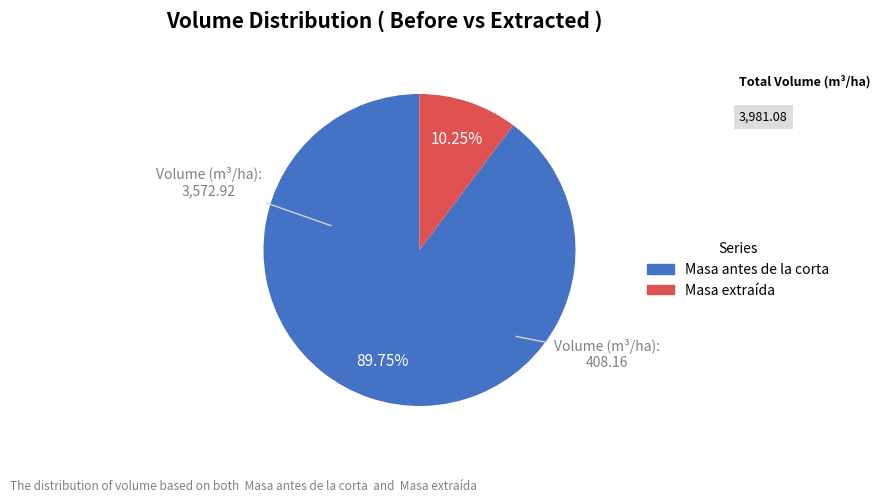

Is there a majority slice in this chart?

Yes